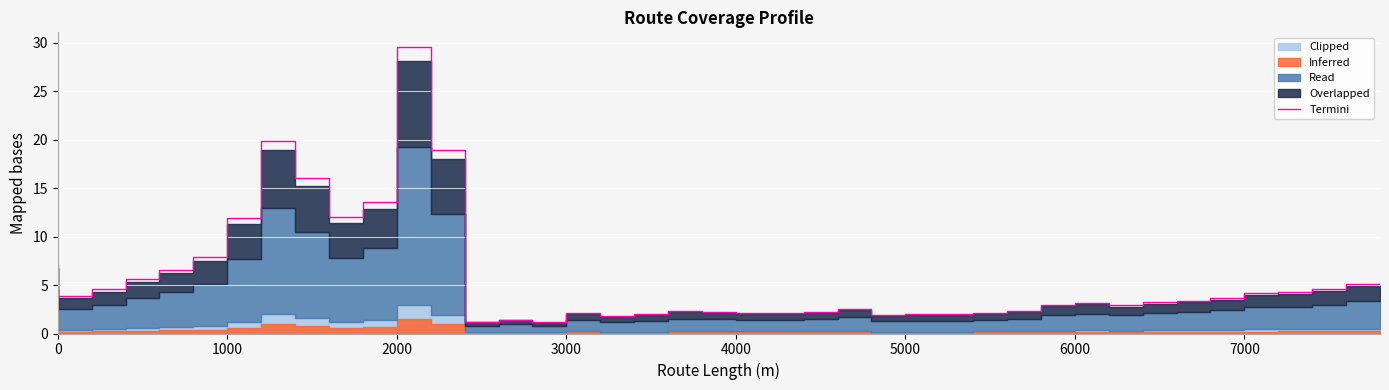

How many lines are shown in the chart?

1